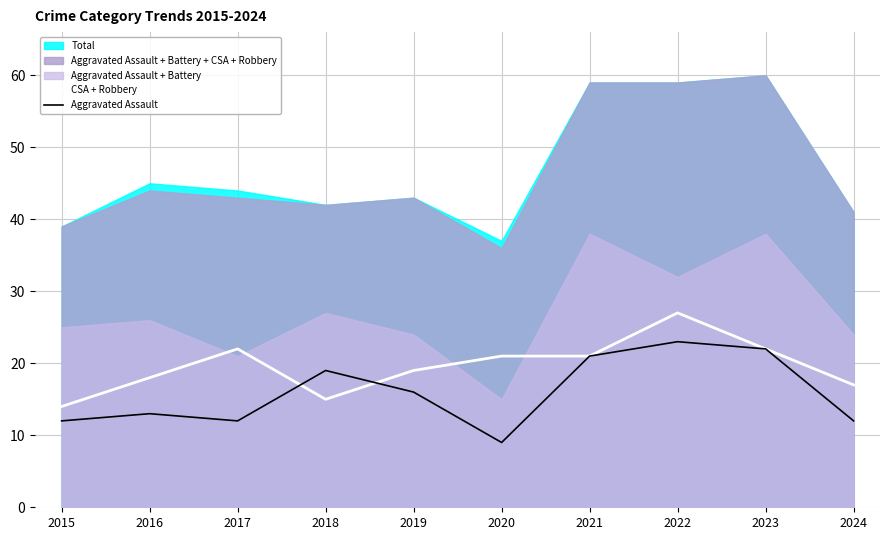

True or false: Aggravated Assault has a value of 22 at 2023.

True